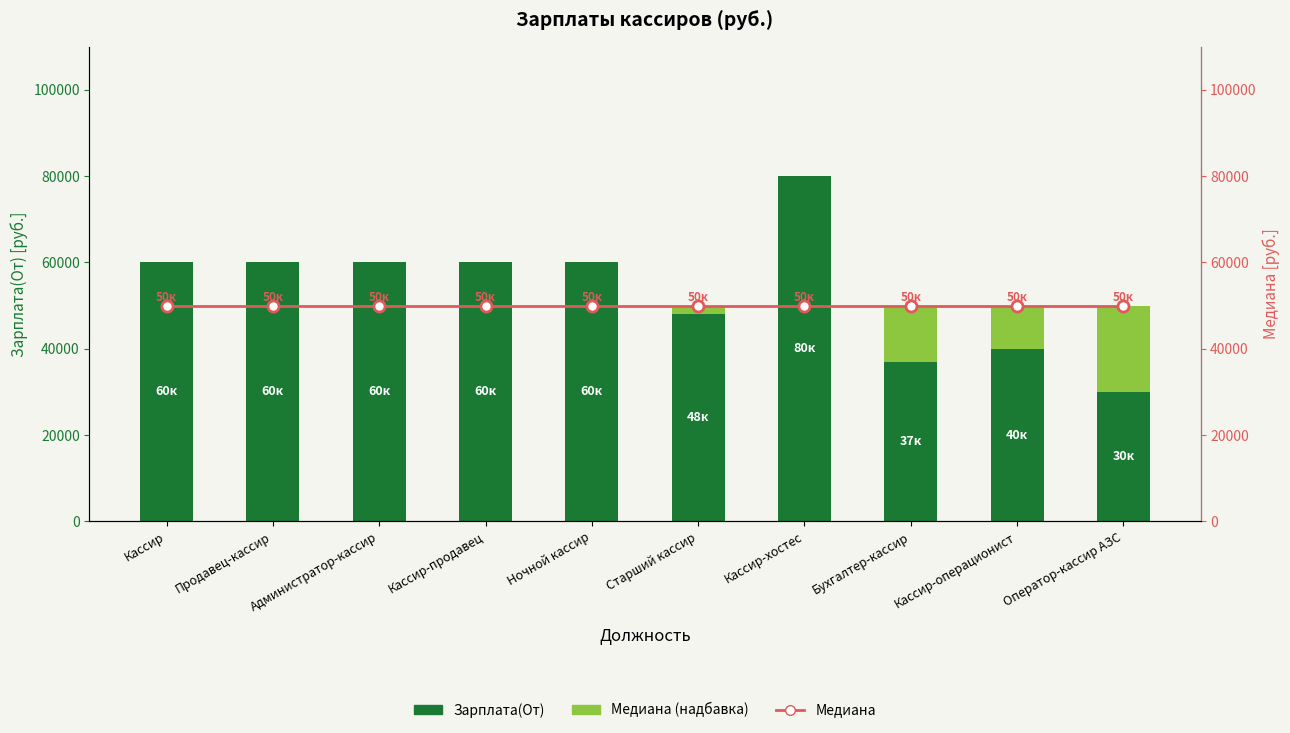

What is the difference between the maximum and second lowest values in the Зарплата(От) series?

43000